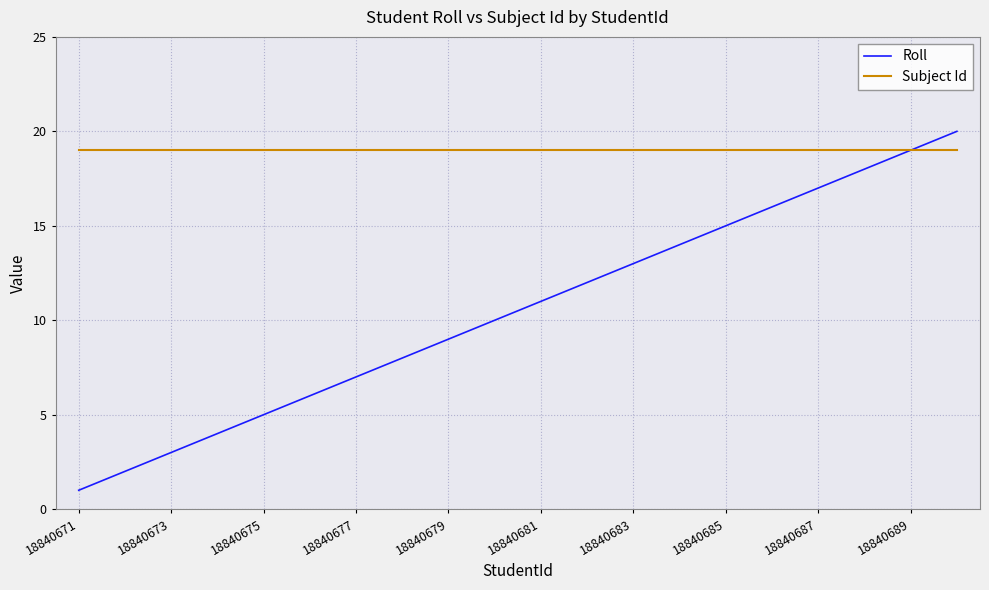

Rank the series by their maximum value, from highest to lowest.

Roll, Subject Id